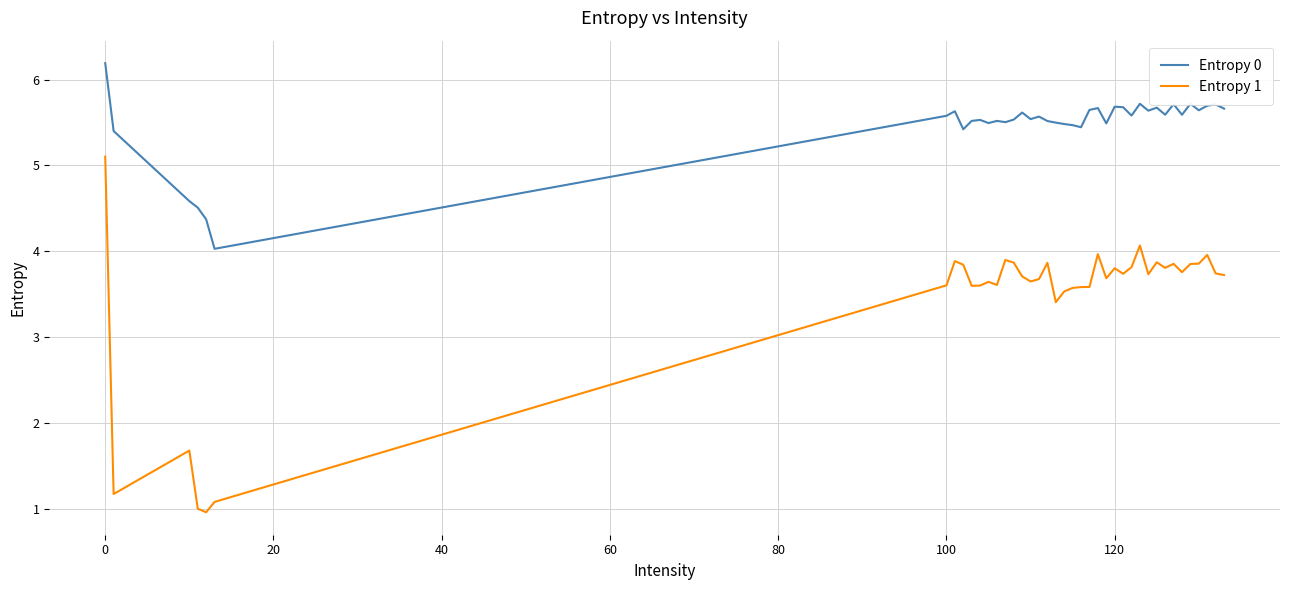

True or false: Entropy 0 and Entropy 1 intersect in this chart.

False